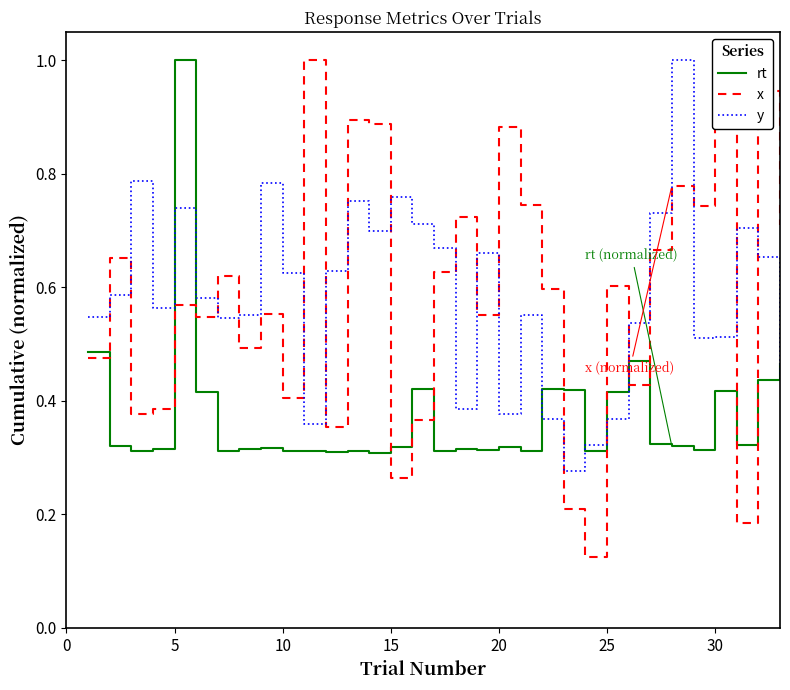

Which series has the largest range (max minus min)?

x